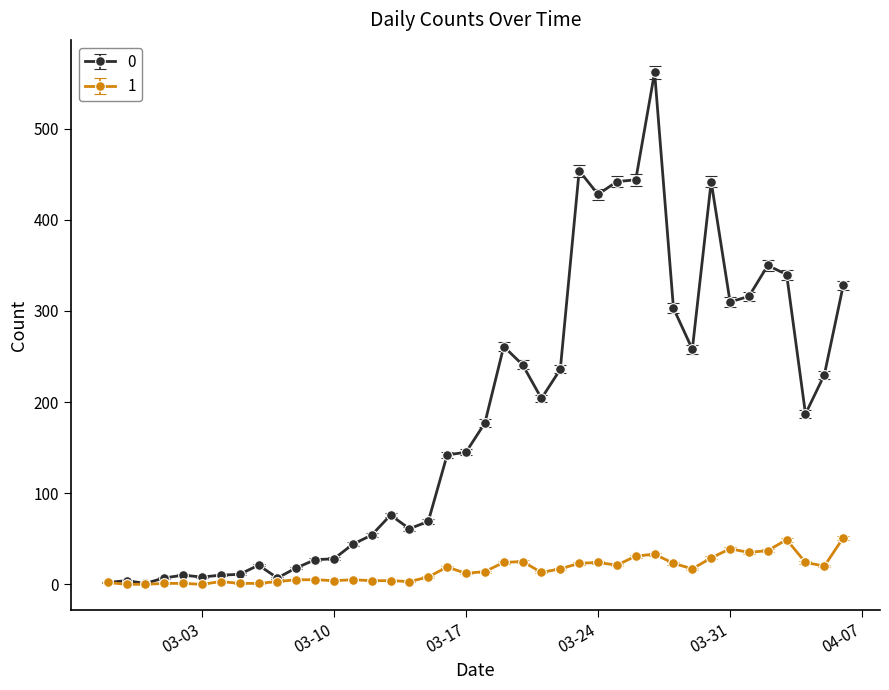

List the series in order of their overall mean, lowest first.

1, 0